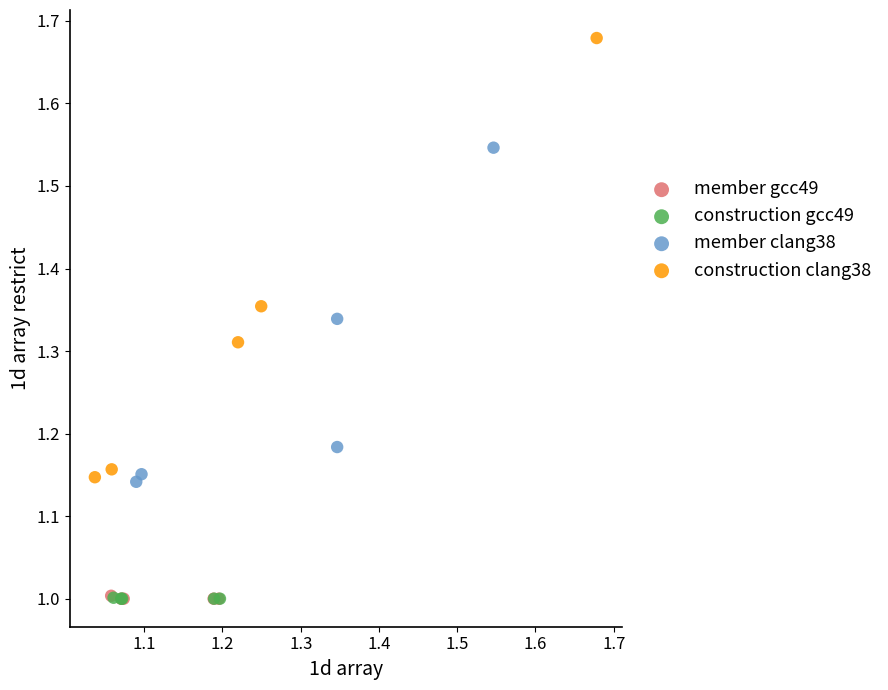

Which series contains the highest Y value?

construction clang38